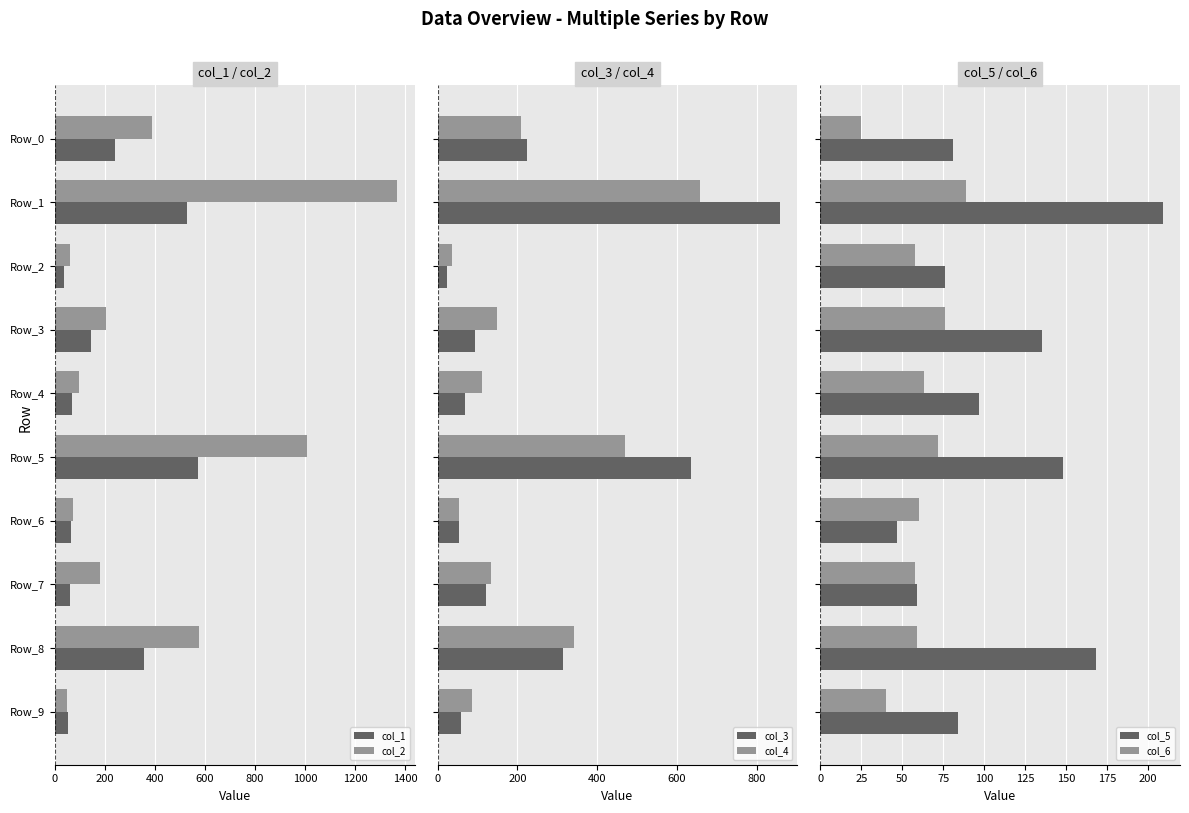

What is the sum of all col_3 values?

2449